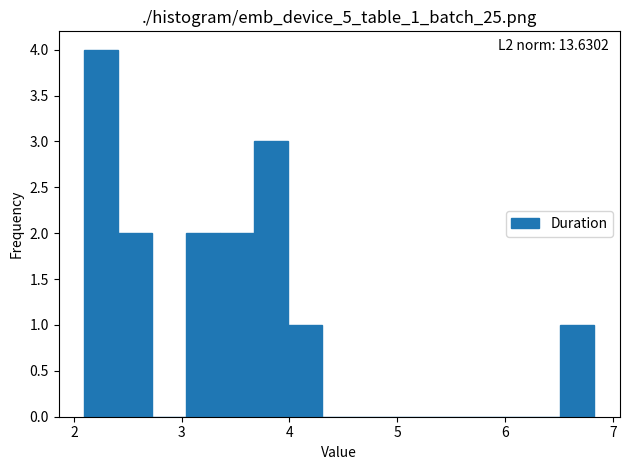

Read against the x-axis, roughly where is the centre of the tallest bar?

2.3